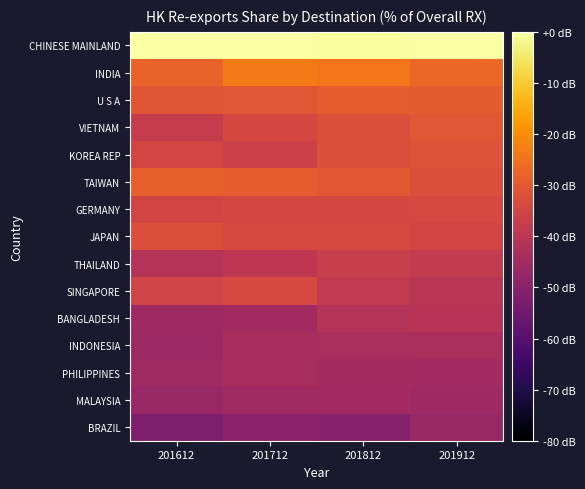

Rank the series by their maximum value, from lowest to highest.

BRAZIL, MALAYSIA, PHILIPPINES, INDONESIA, BANGLADESH, THAILAND, GERMANY, SINGAPORE, JAPAN, KOREA REP, VIETNAM, U S A, TAIWAN, INDIA, CHINESE MAINLAND